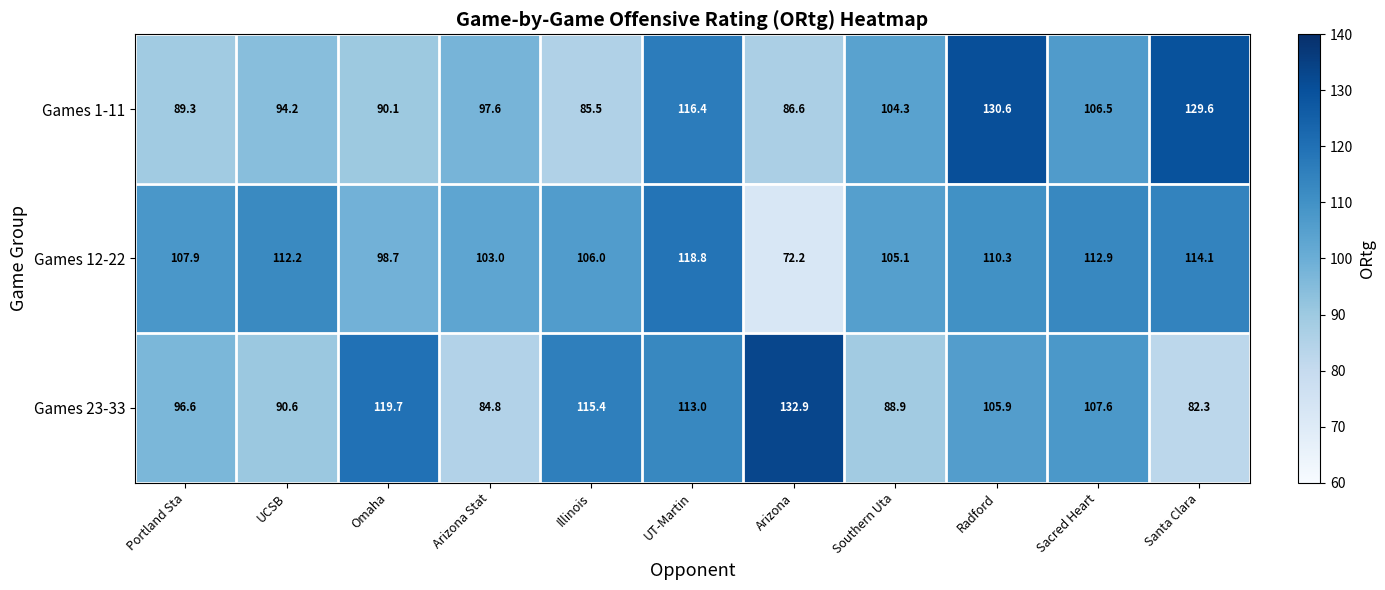

At how many categories does at least one series exceed 105?

10